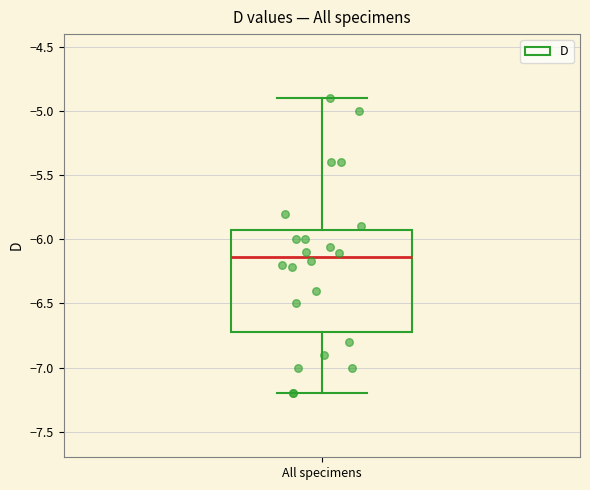

Where is the upper edge of the box for All specimens on the y-axis? The values are not printed on the chart, so give them approximately, as read against the axis.

-5.90